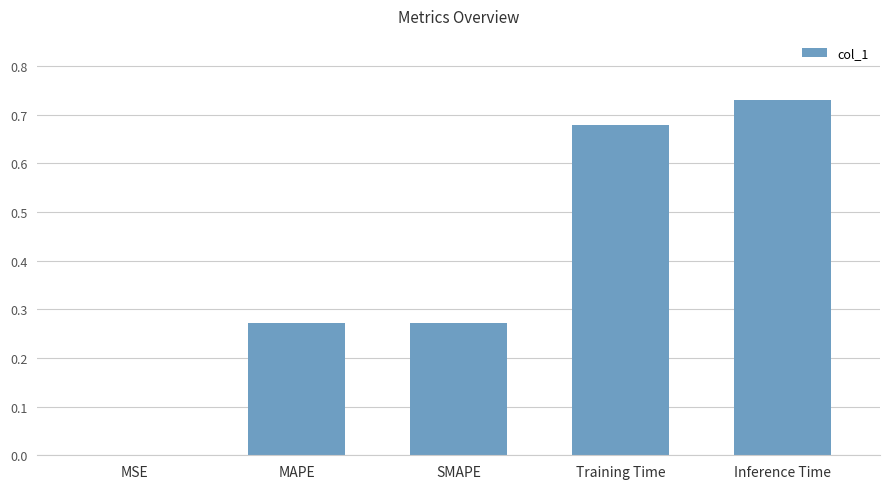

What is the sum of all values?

2.0